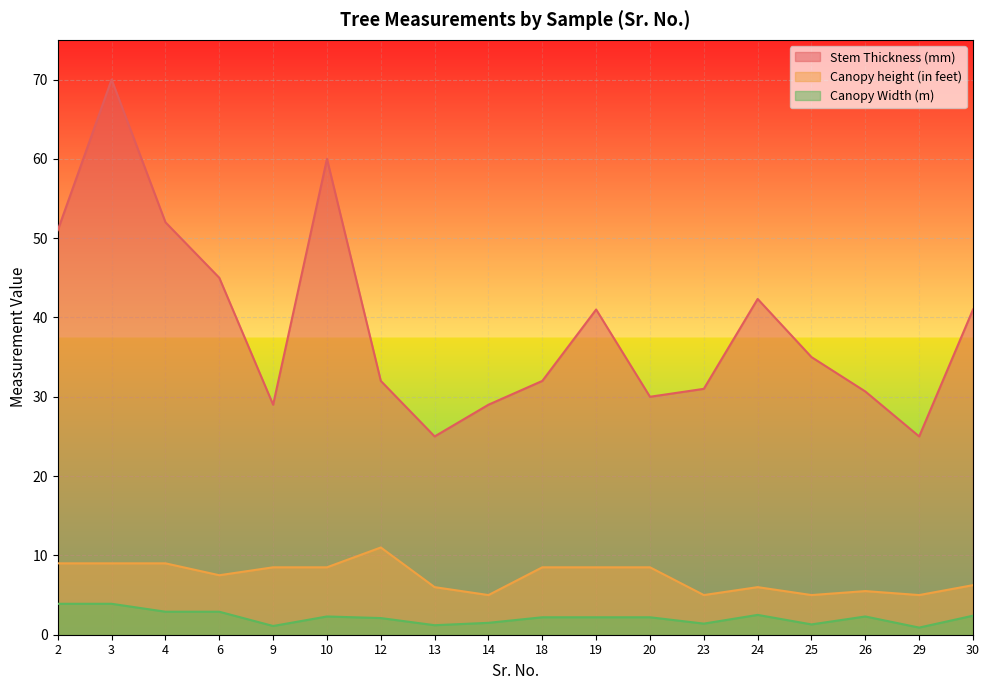

Which category has the lowest value across all series?

29